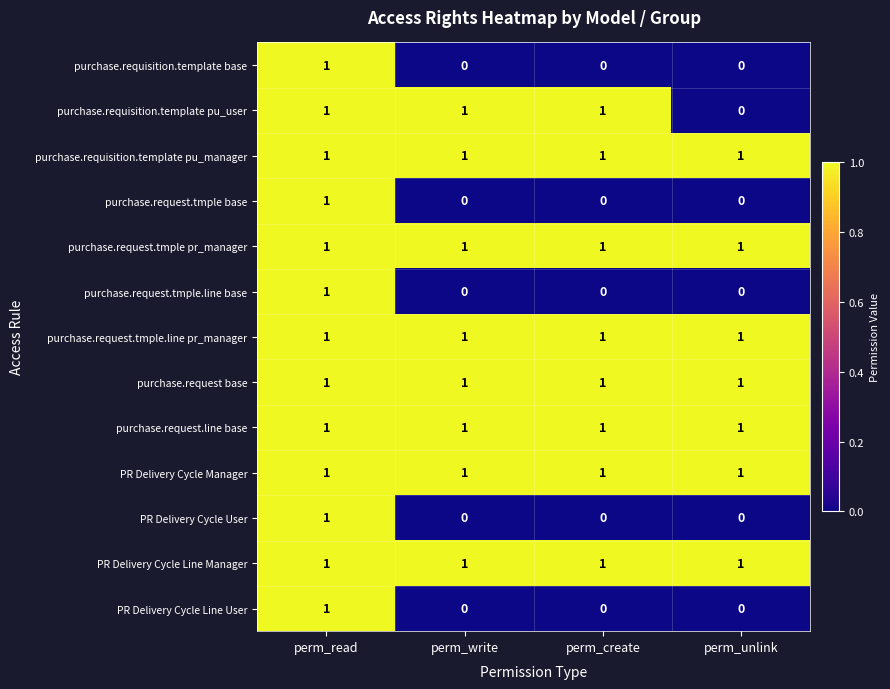

At how many categories does at least one series exceed 0?

4